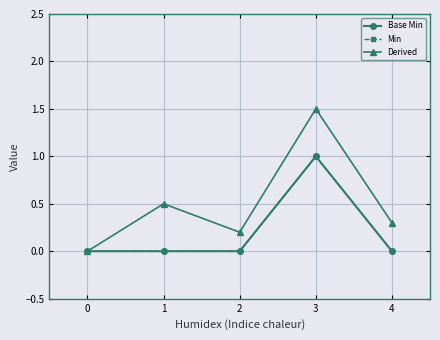

True or false: Min has more than 1 interior local peaks.

False